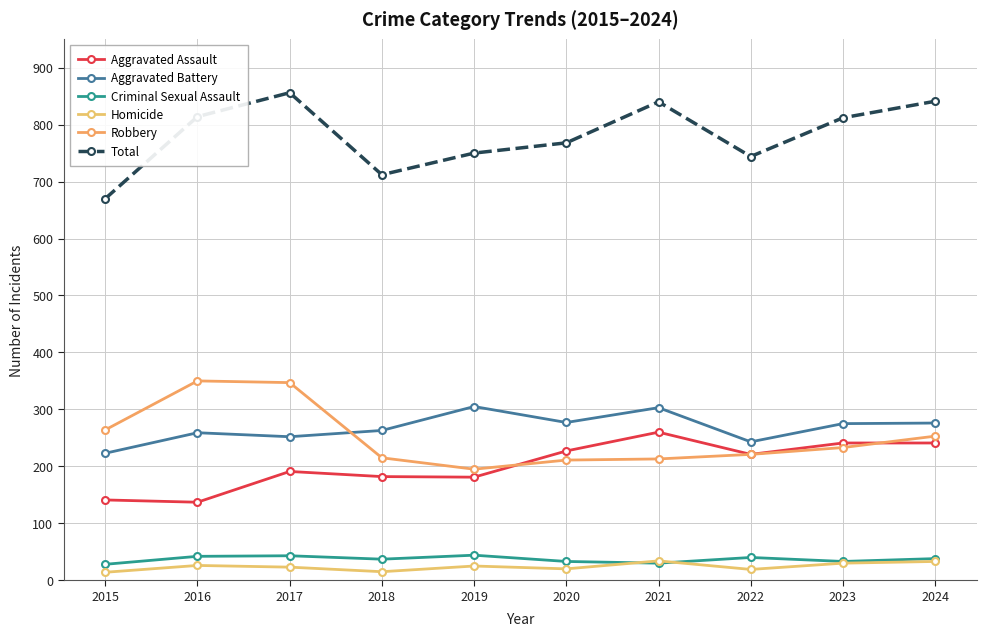

True or false: Aggravated Battery has more than 1 points higher than both neighbors.

True